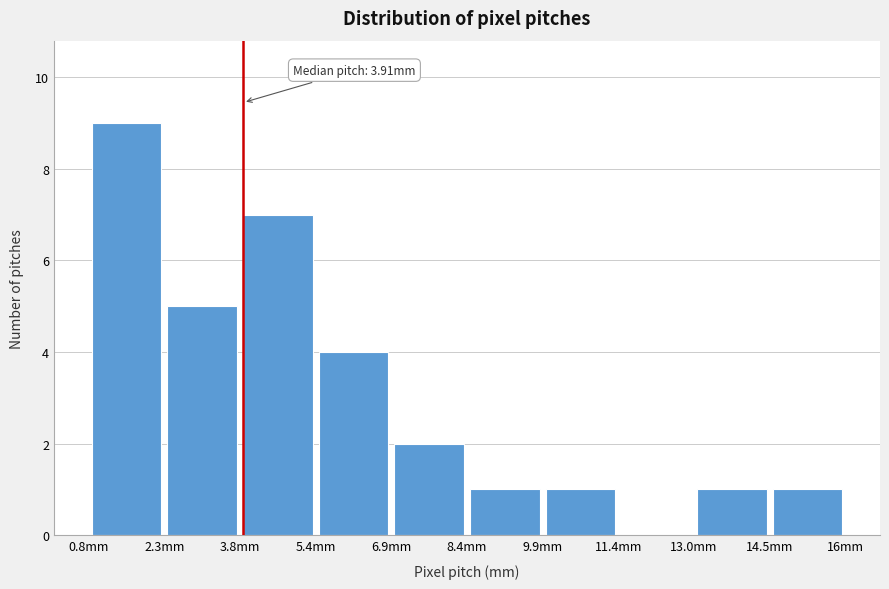

Over which range of the x-axis is the bar tallest?

0.80 to 2.32